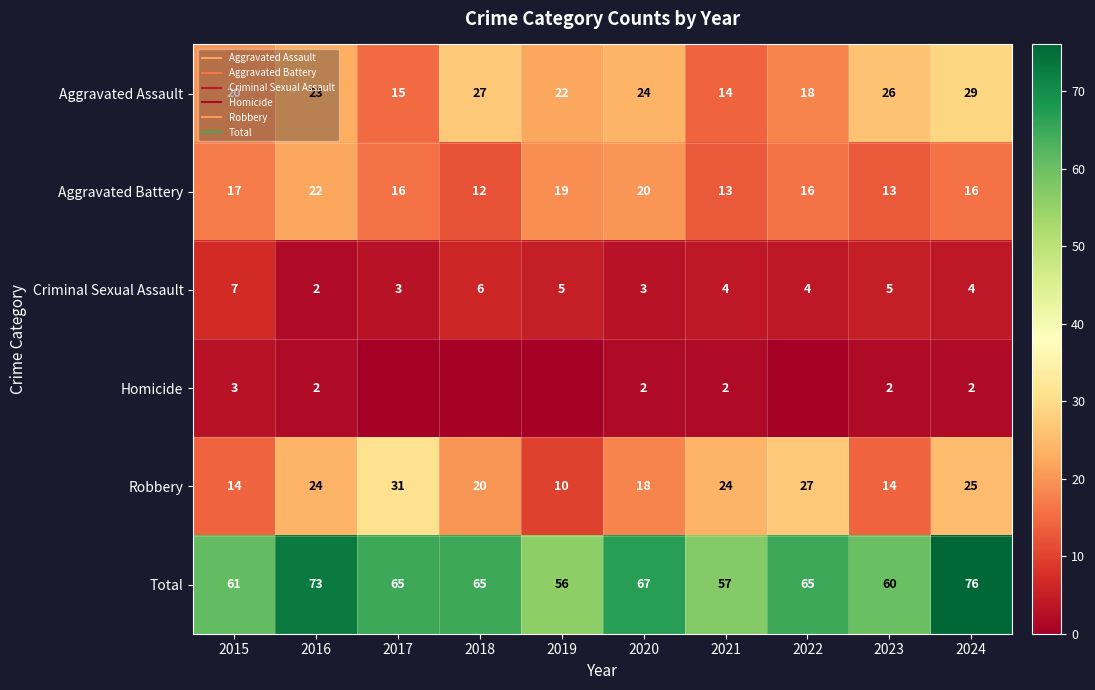

Between 2020 and 2024, which series saw the biggest shift?

Total